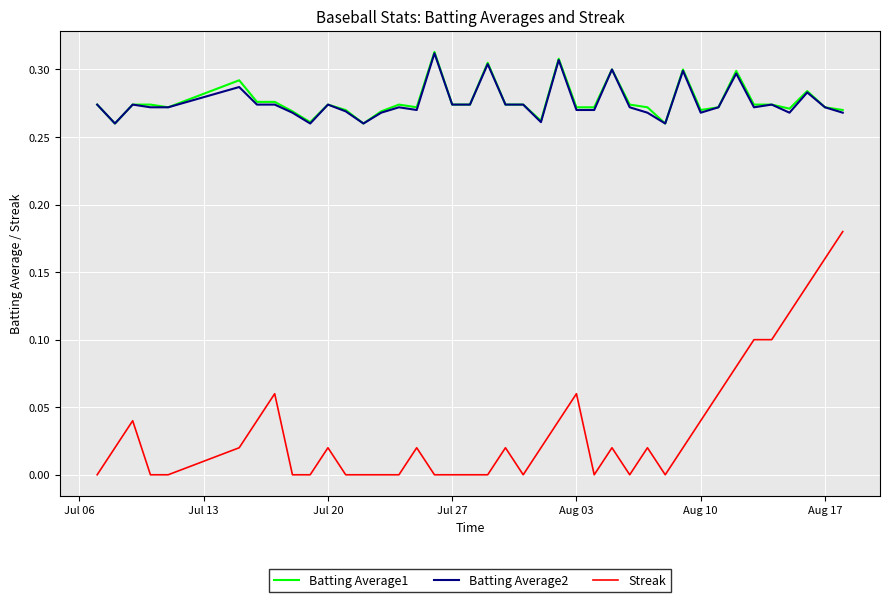

Which series has the largest range (max minus min)?

Streak